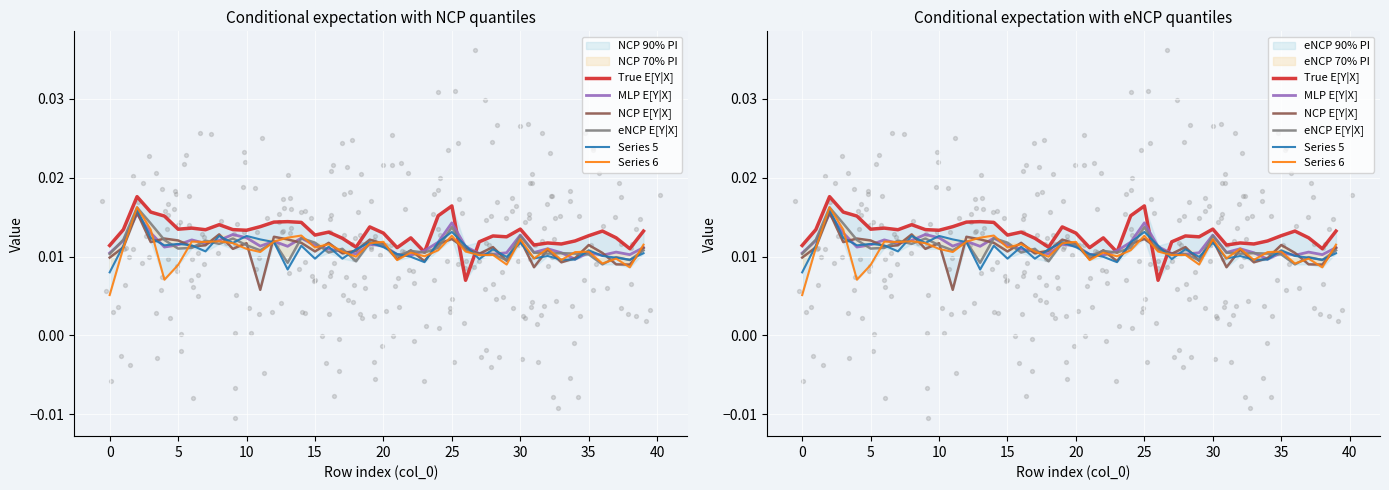

Which series has the widest spread of Y values?

Series 6